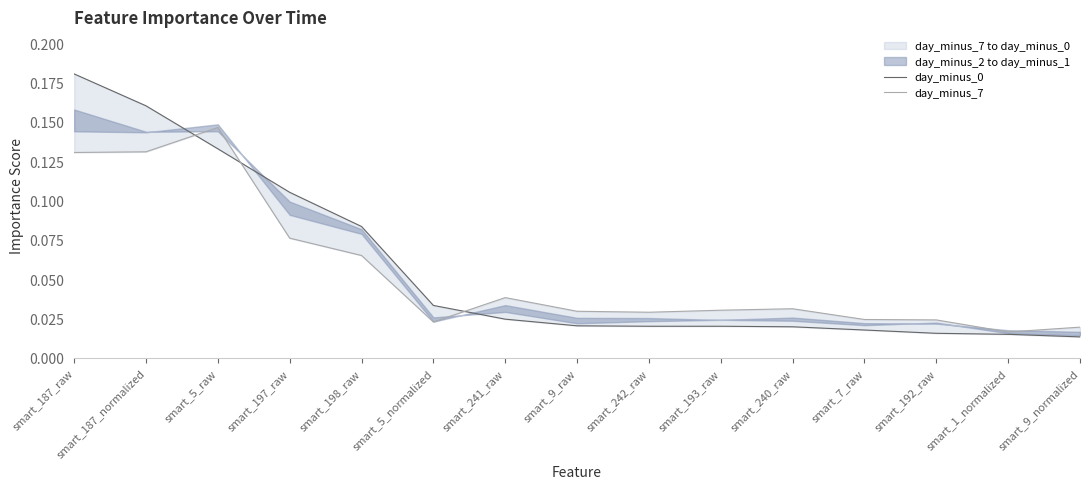

At which category is the sum across all series the highest?

smart_187_raw